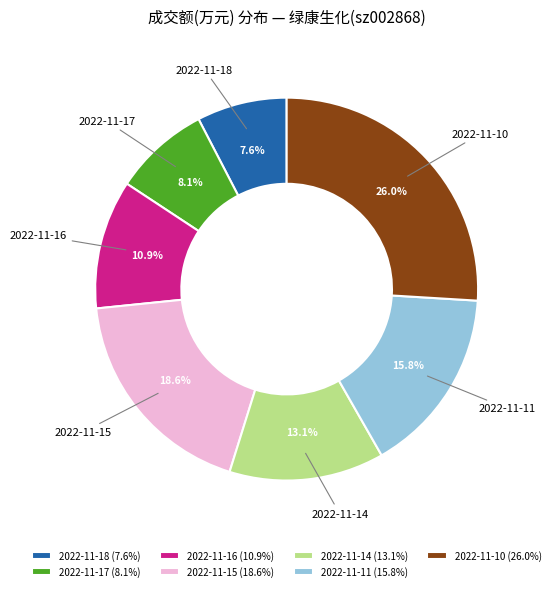

What percentage is the 2022-11-10 slice, to the nearest percent?

26%